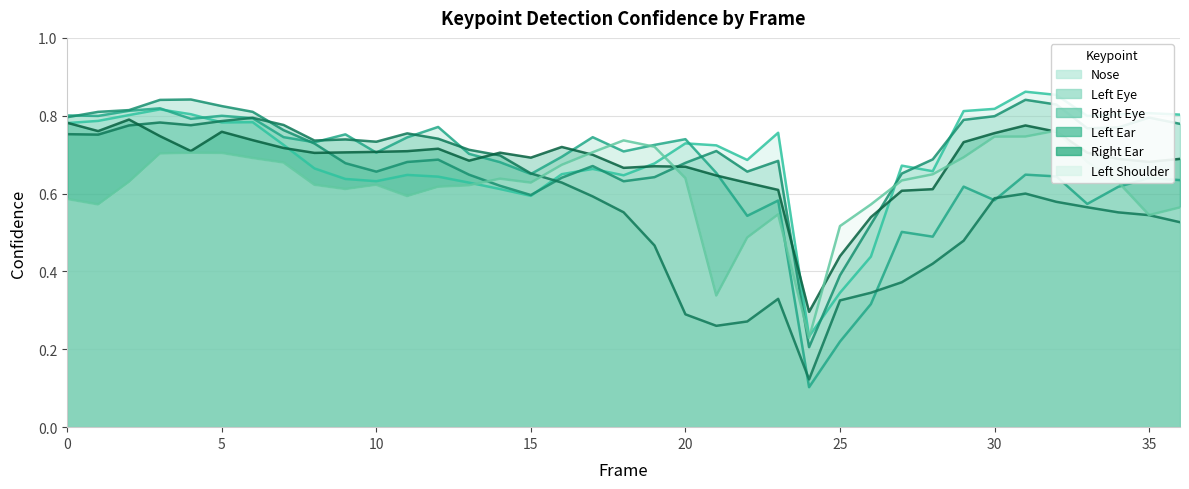

Which series has the widest spread of values?

a_left_eye_confidence